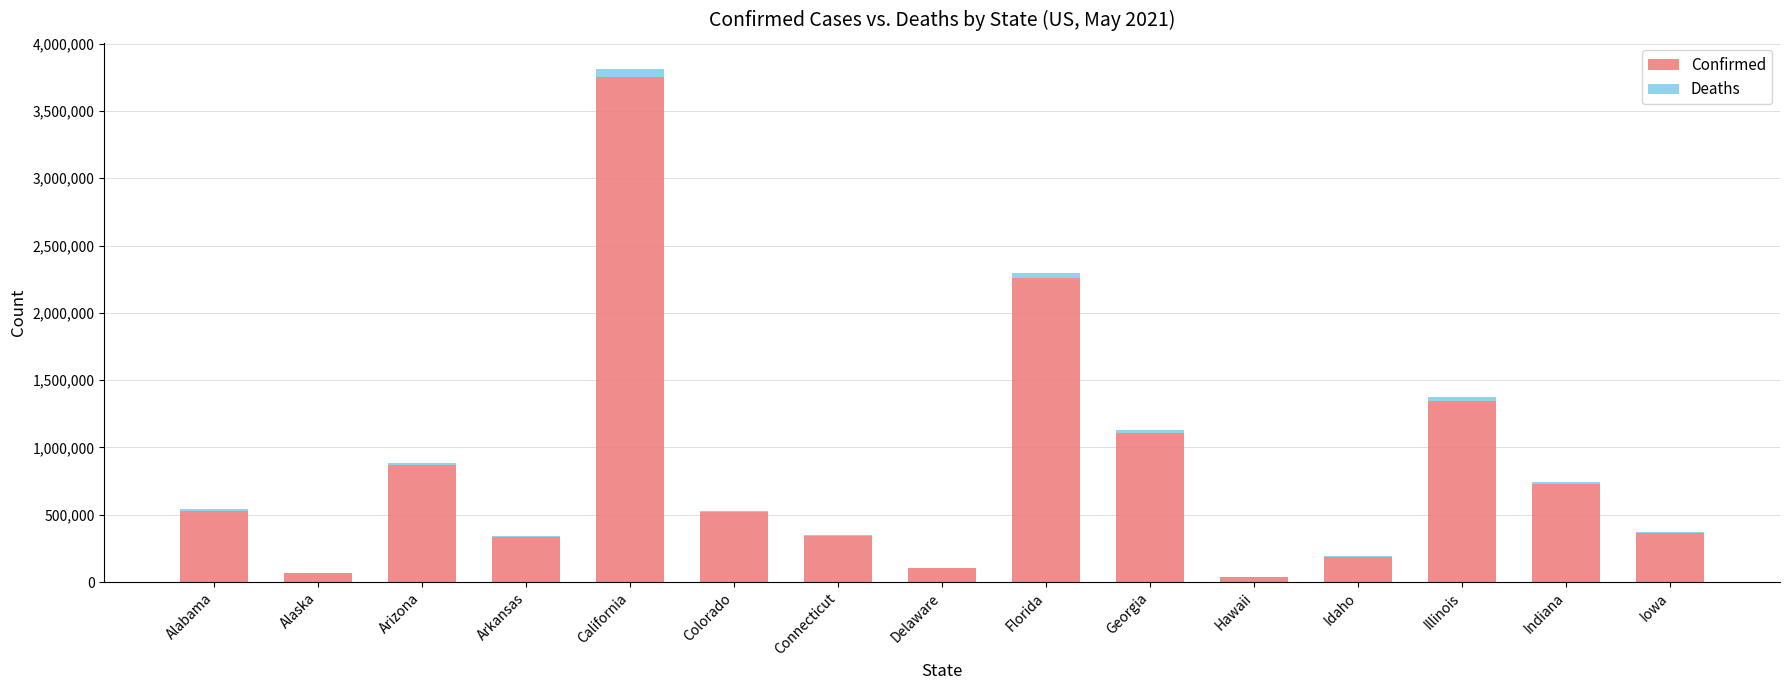

At which category is the sum across all series the highest?

California